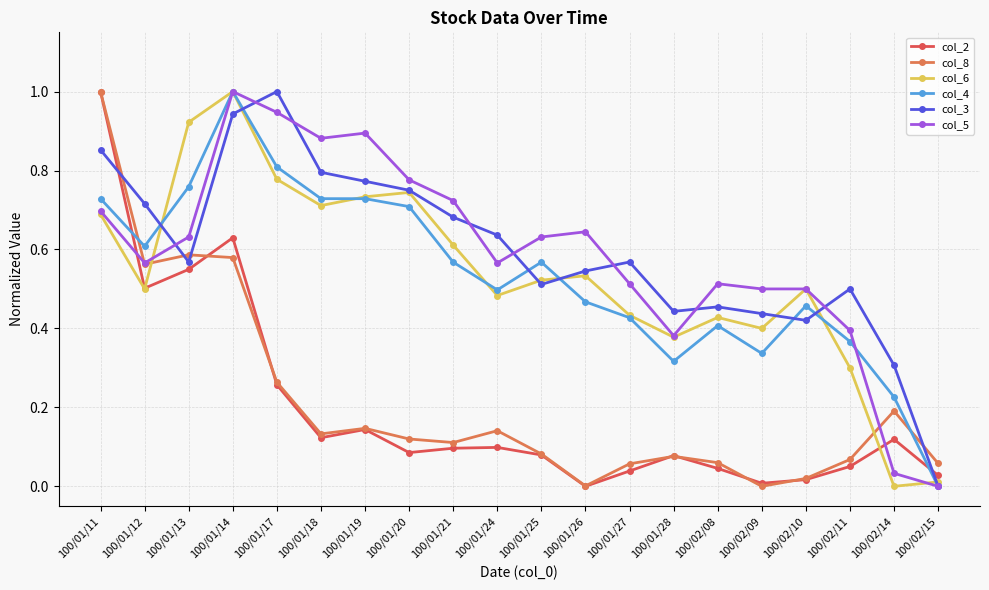

What is the total value across all series at 100/01/17?

4.1